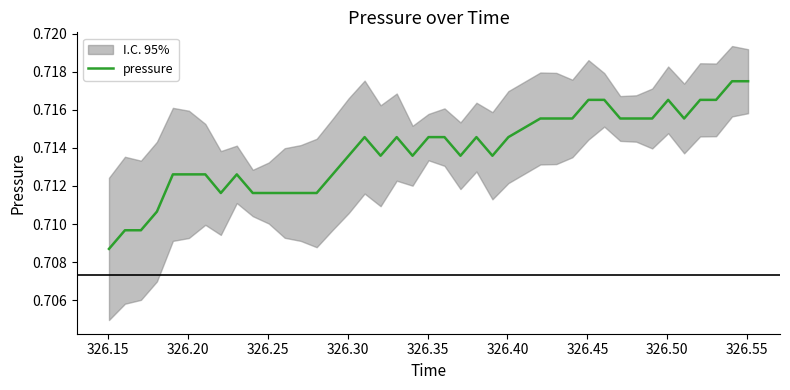

How many series are shown in this chart?

1